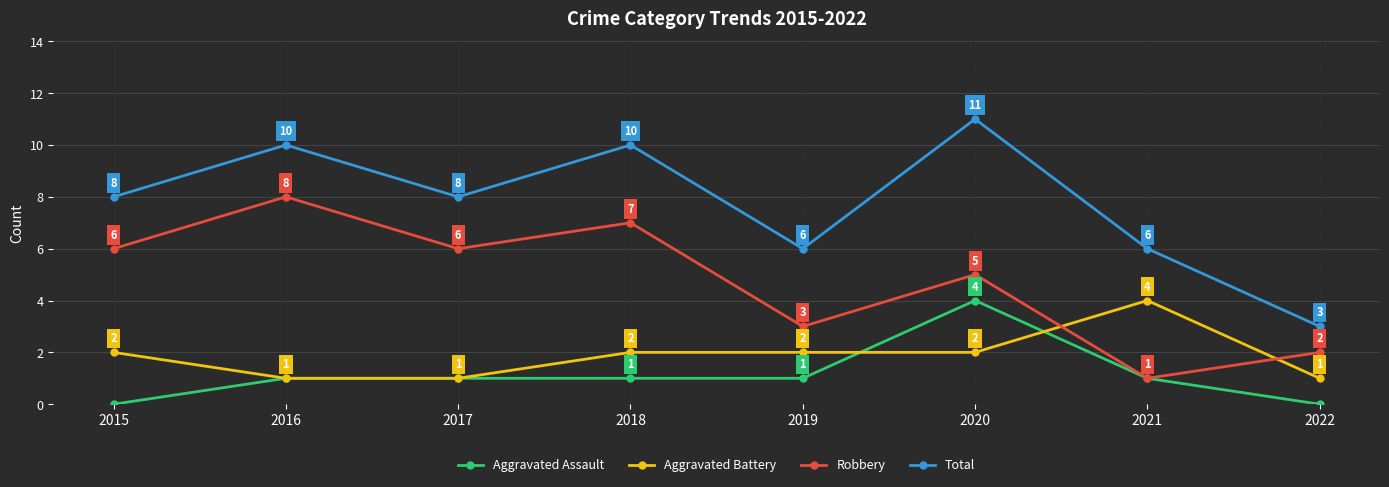

At which category is the sum across all series the highest?

2020